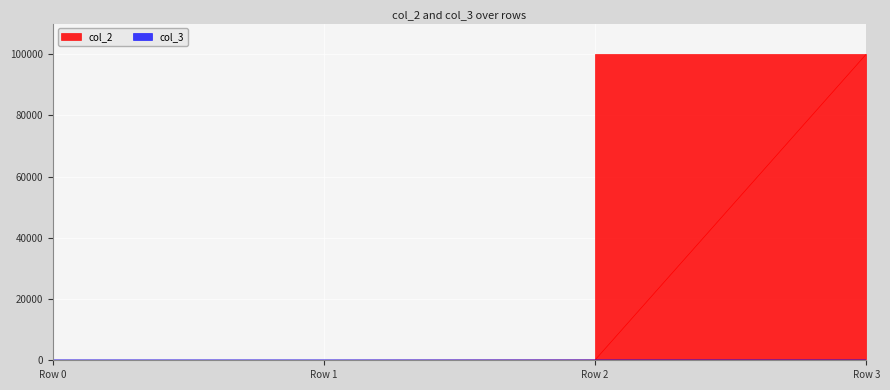

What is the sum of all col_2 values?

100100